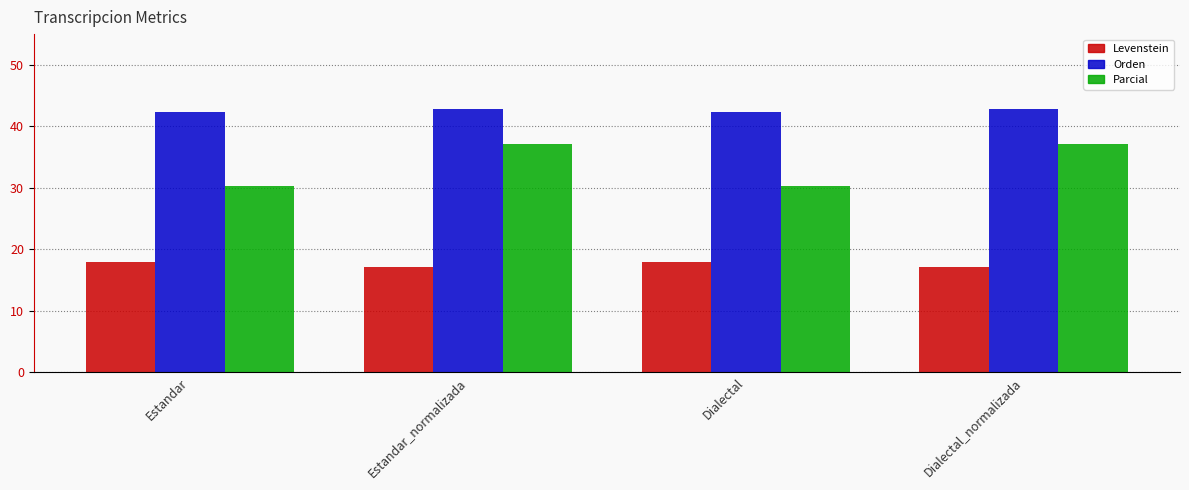

Which series has the widest spread of values?

Parcial